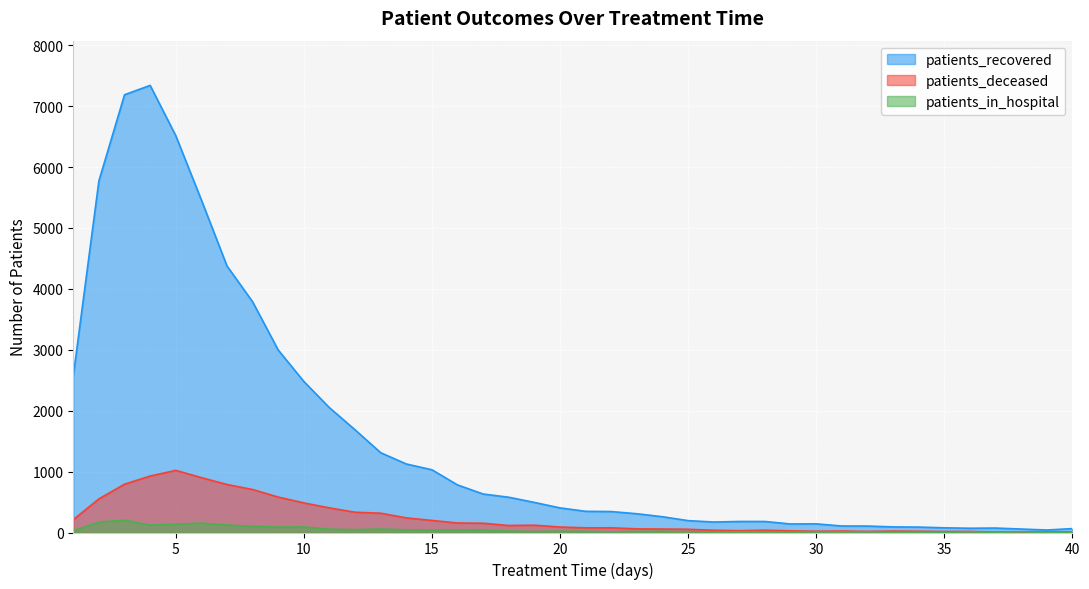

Which series has the largest total across all categories?

patients_recovered